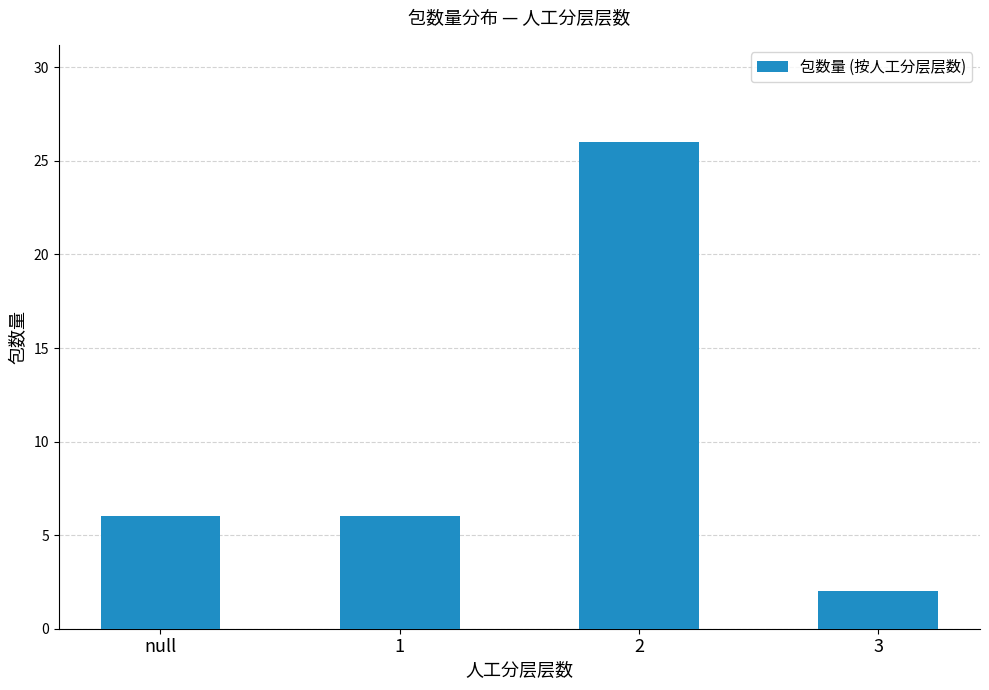

Reading left to right, extract all data points from this chart.

6	6	26	2